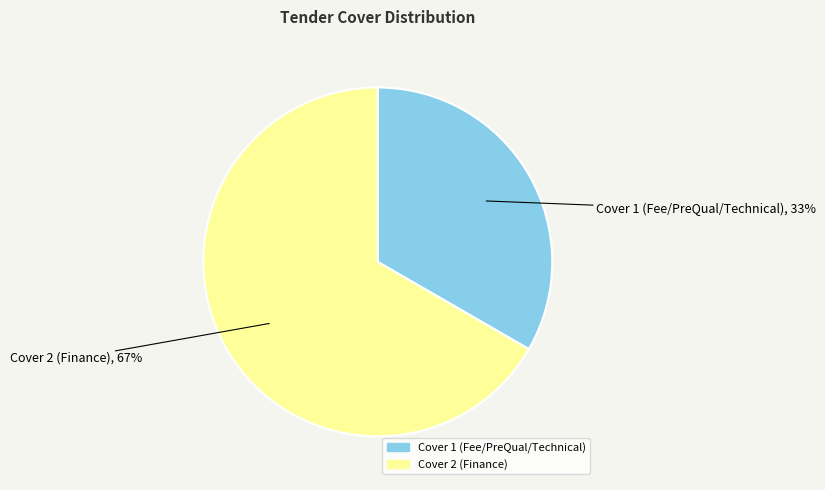

Which slice represents more than half of the pie?

Cover 2 (Finance)